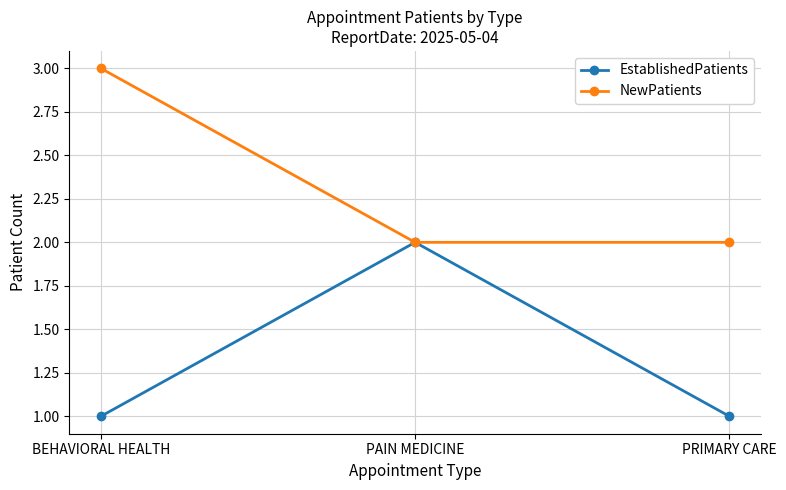

The value of NewPatients at PRIMARY CARE is 1. True or false?

False